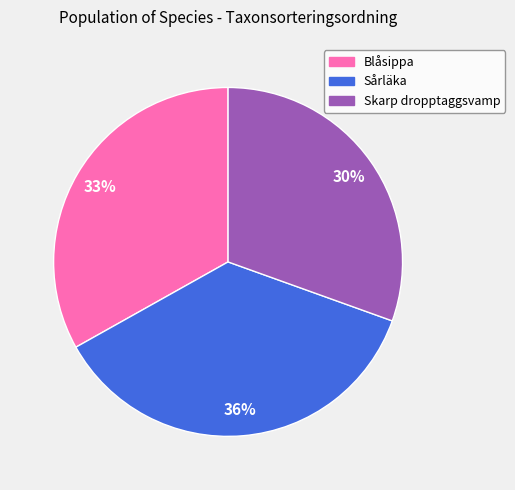

To the nearest percent, what percentage of the pie is Sårläka?

36%